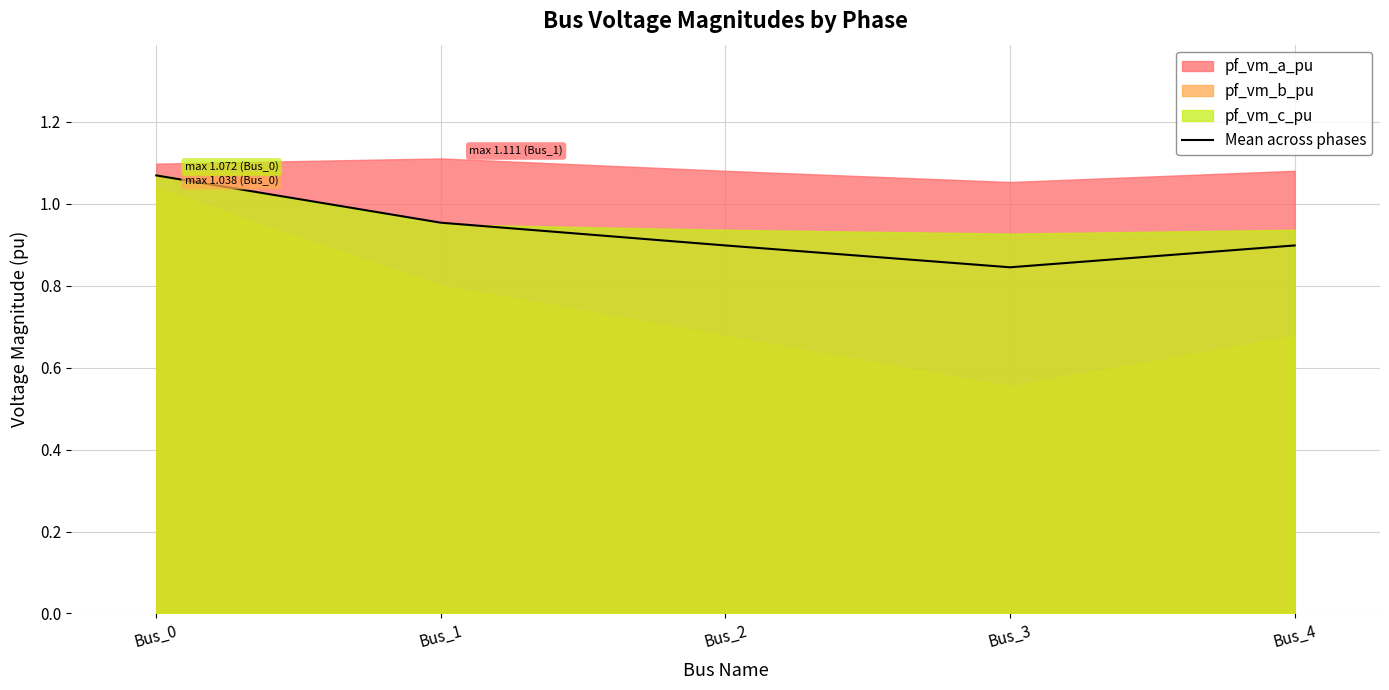

What is the greatest value displayed?

1.1